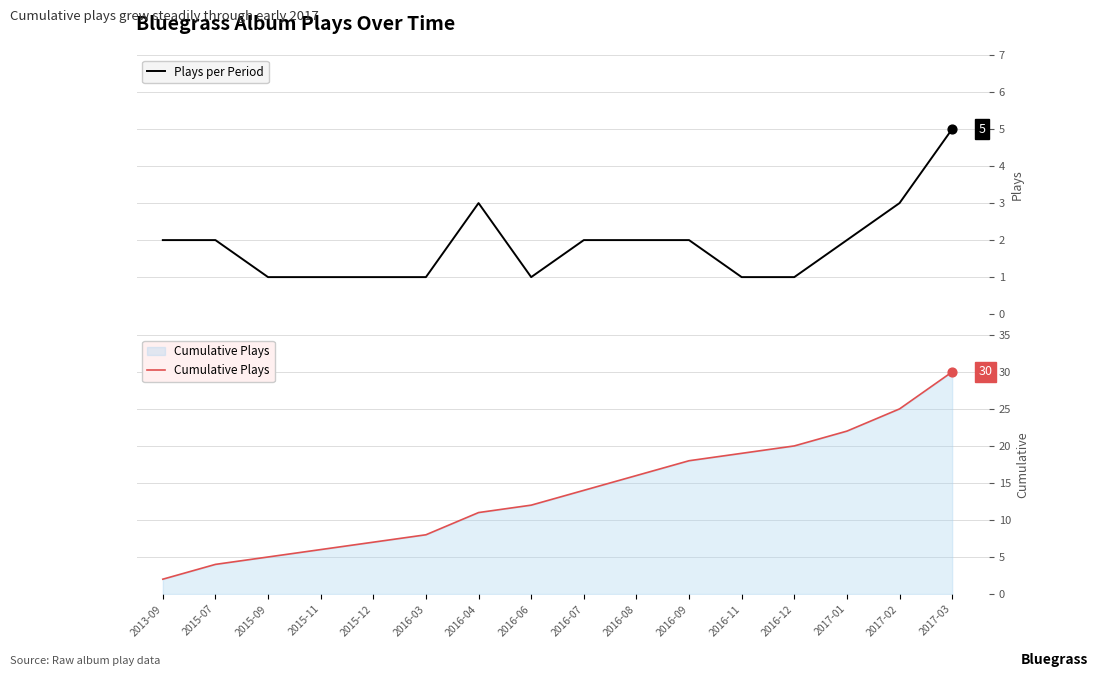

What are all the series names shown in the legend?

Plays per Period, Cumulative Plays